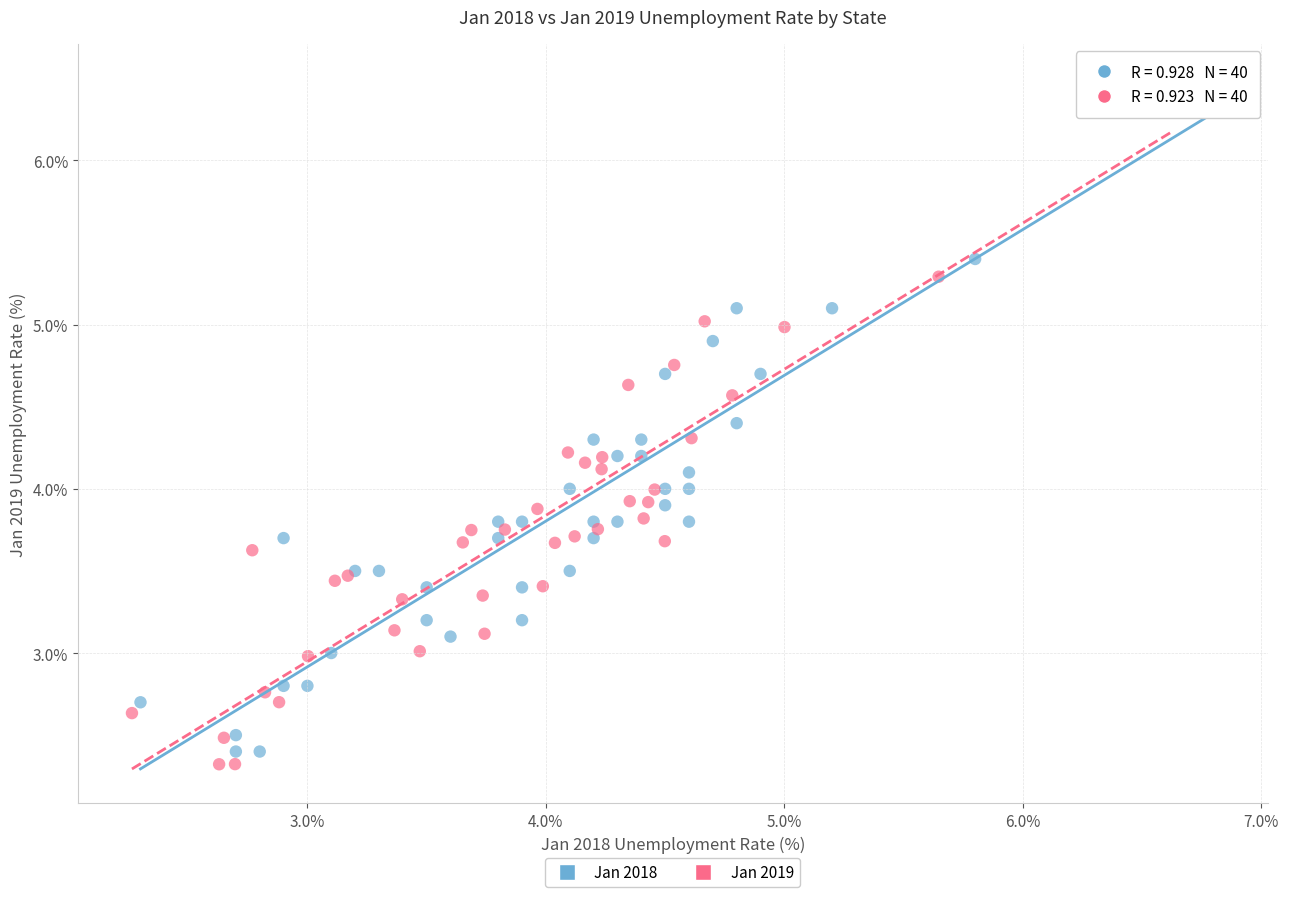

Which series has the largest Y range (max minus min)?

Jan 2018